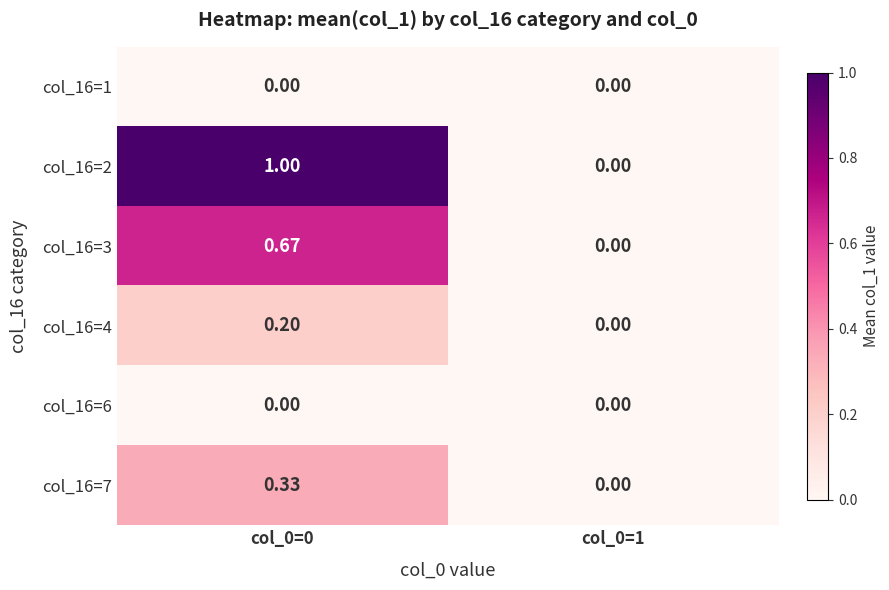

How many positive values does the col_16=4 series have?

1